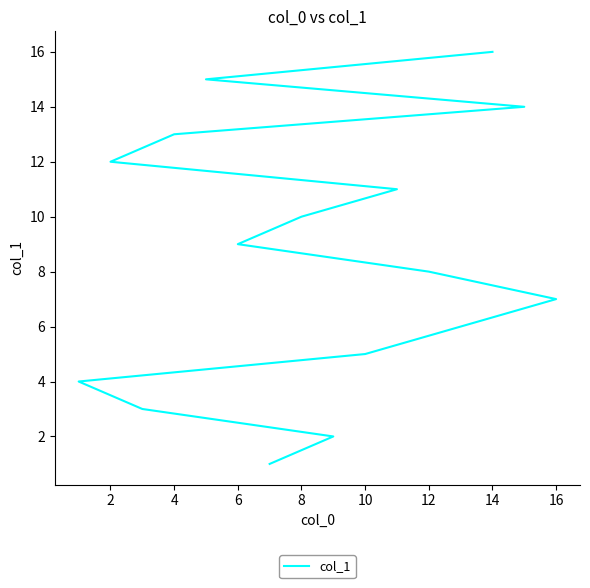

What is the difference between the maximum and second lowest values?

14